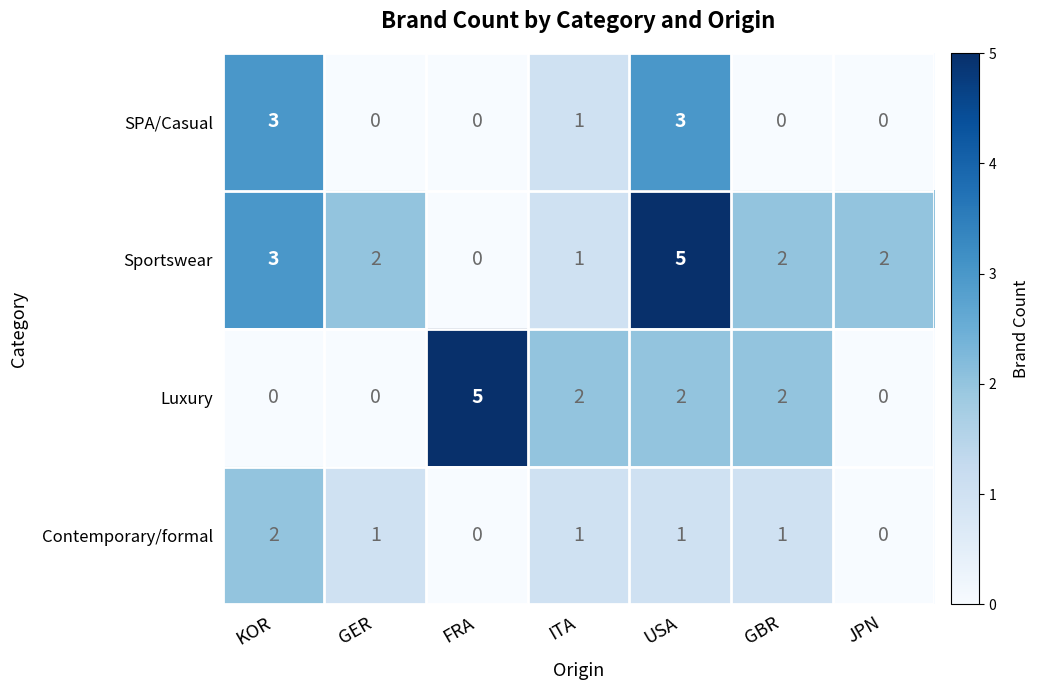

Is it true that Sportswear equals 0 at FRA?

True